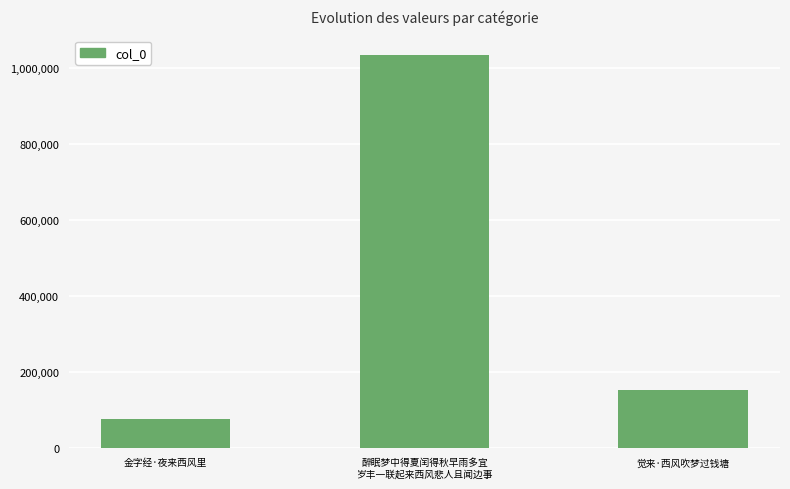

What is the smallest value displayed?

74295